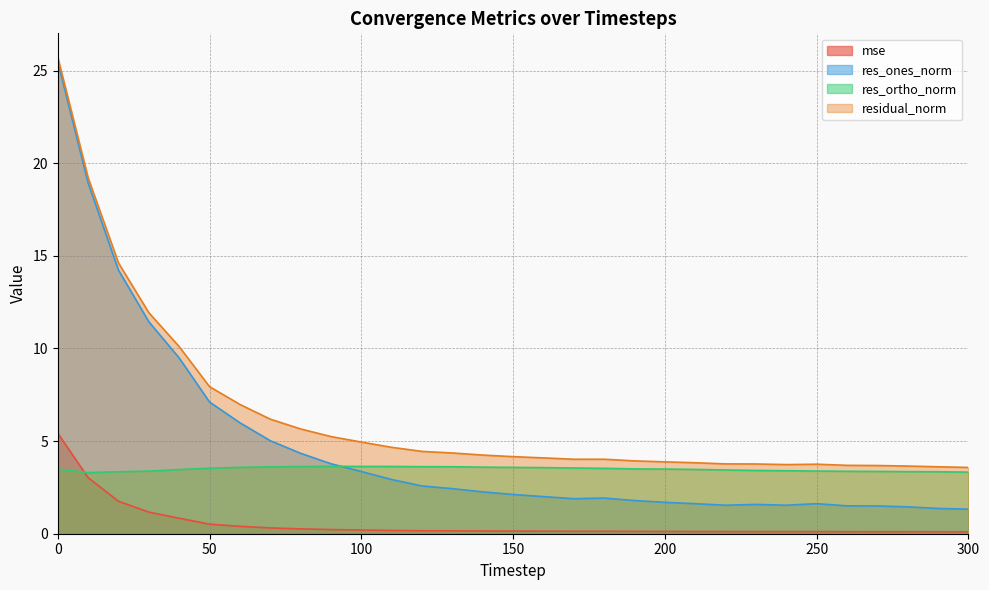

At which category does mse reach its first local peak?

180